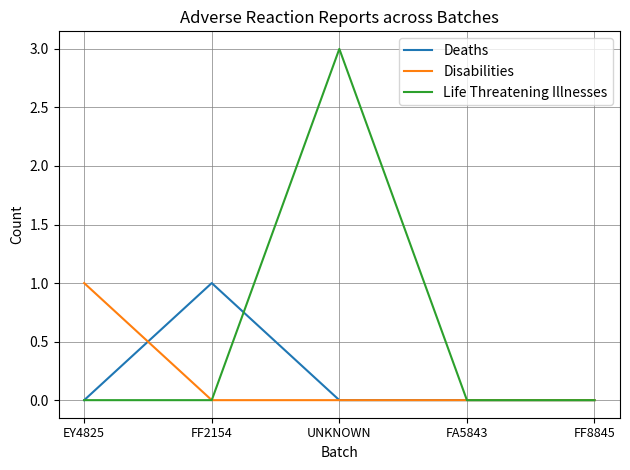

What is the maximum value for Life Threatening Illnesses?

3